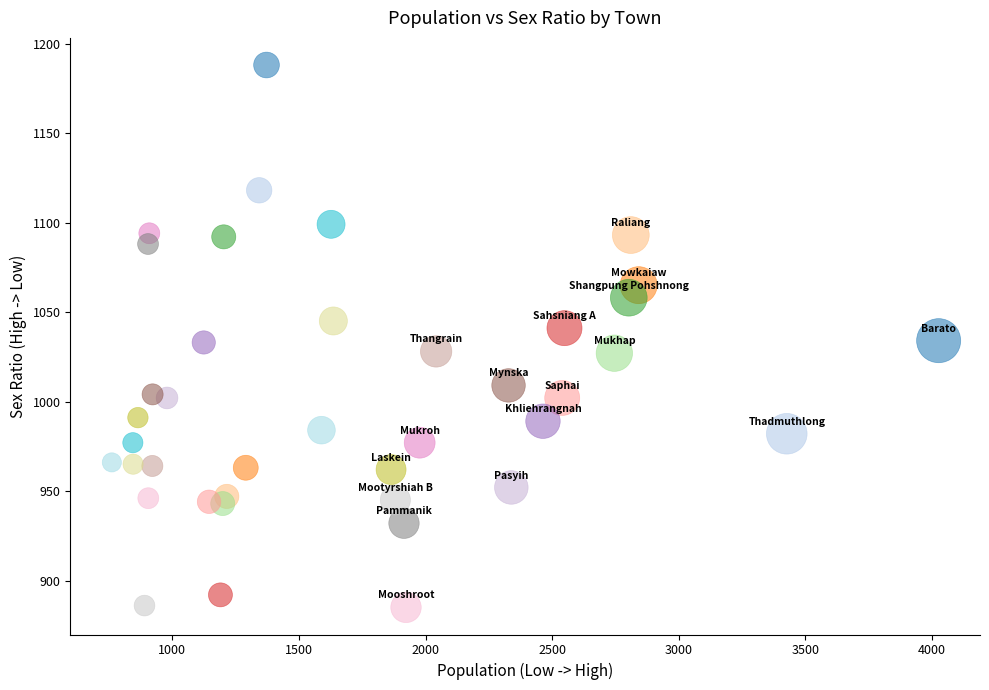

What is the range of X values (max minus min)?

3266